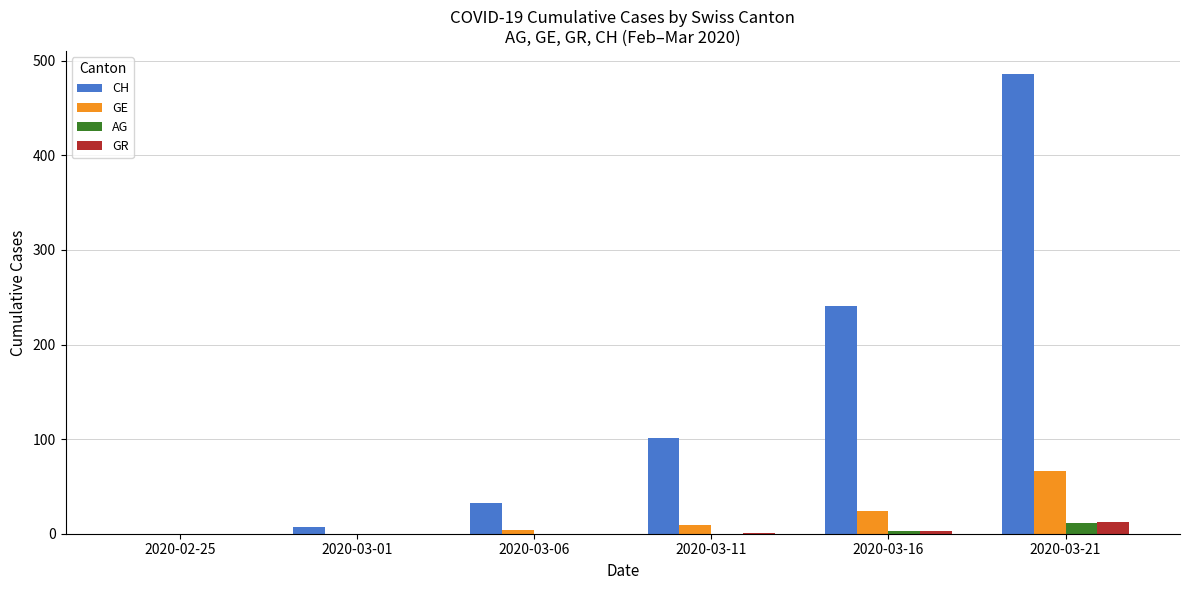

The CH series shows 147 at 2020-03-11. True or false?

False